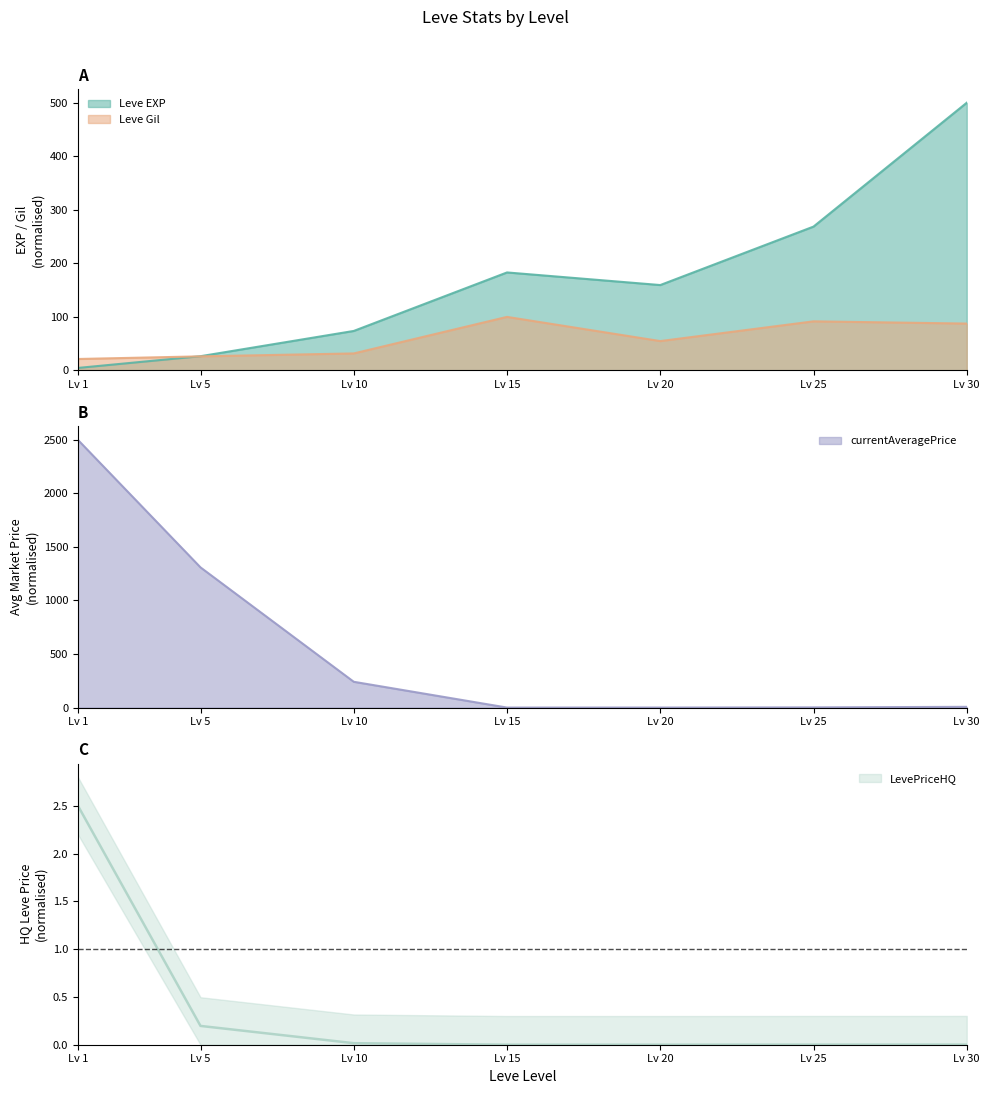

At which label does currentAveragePrice reach its peak?

Lv 1